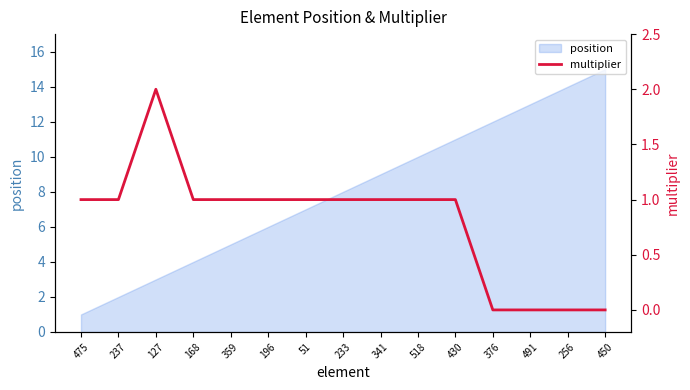

What position from the left is 491?

13